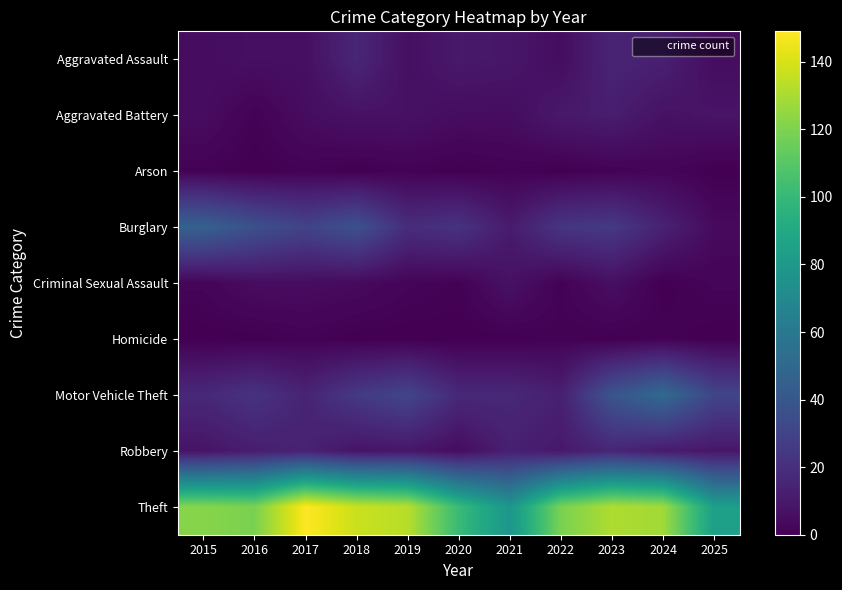

At which category does the chart reach its minimum across all series?

2016